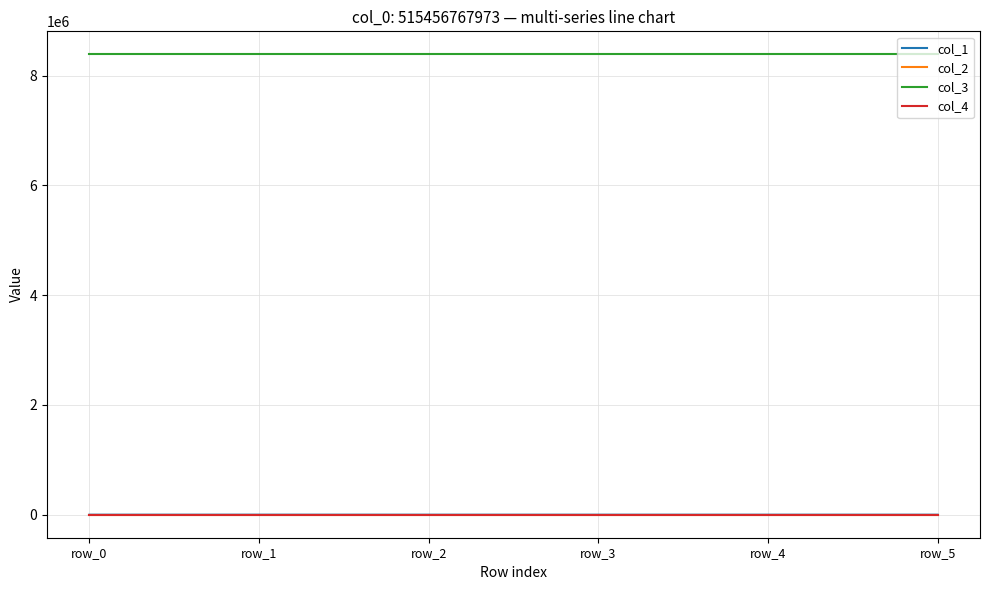

The value of col_3 at row_0 is 8388752.0. True or false?

True